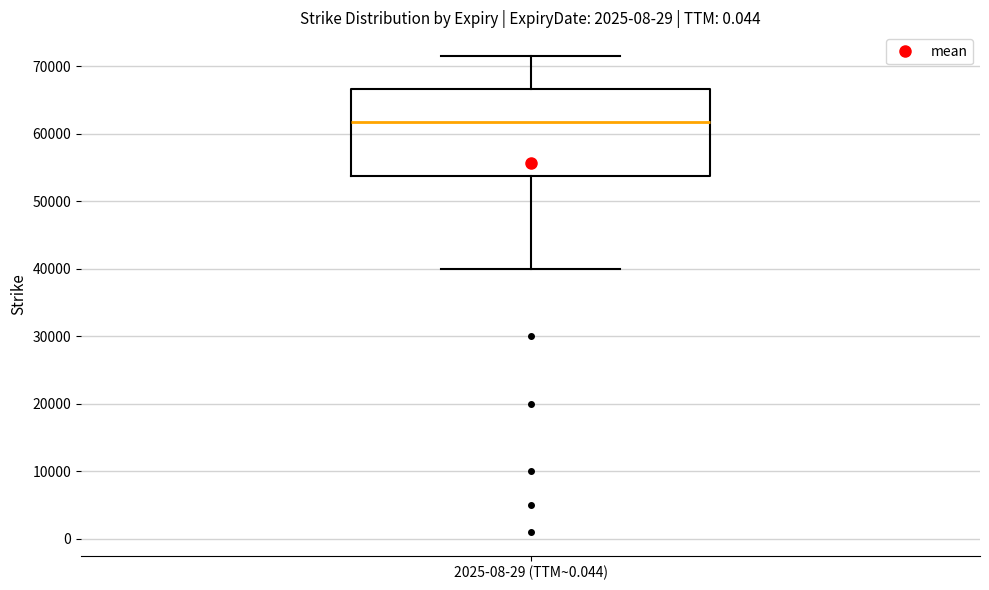

Transcribe this box plot: give where the median line is, the range the box spans, and where the two whiskers end, as read against the y-axis. The values are not printed on the chart, so give them approximately, as read against the axis.

median 62000, box 54000 to 67000, whiskers 40000 to 72000